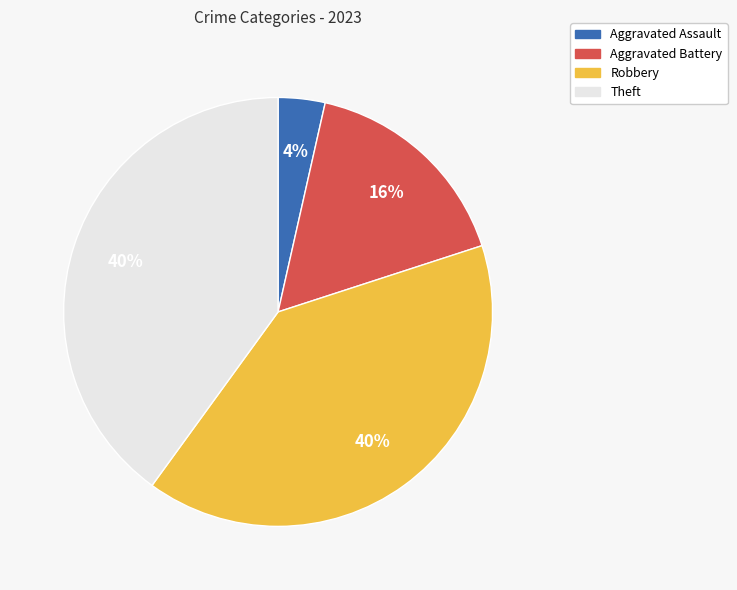

Which category has the smallest portion of the pie?

Aggravated Assault